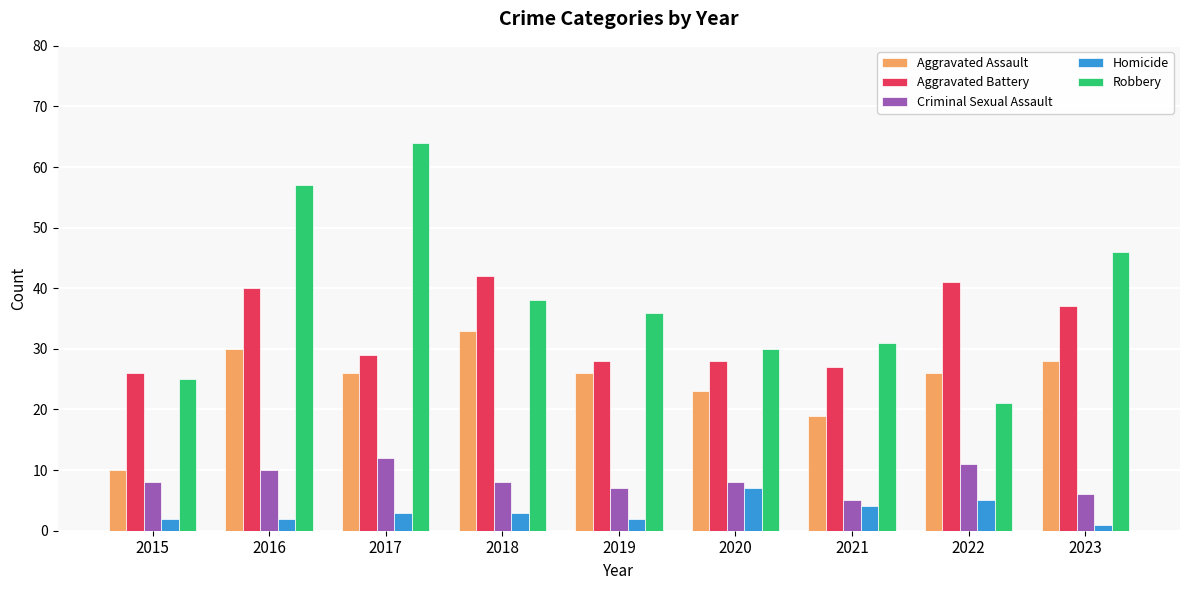

How many series are shown in this chart?

5